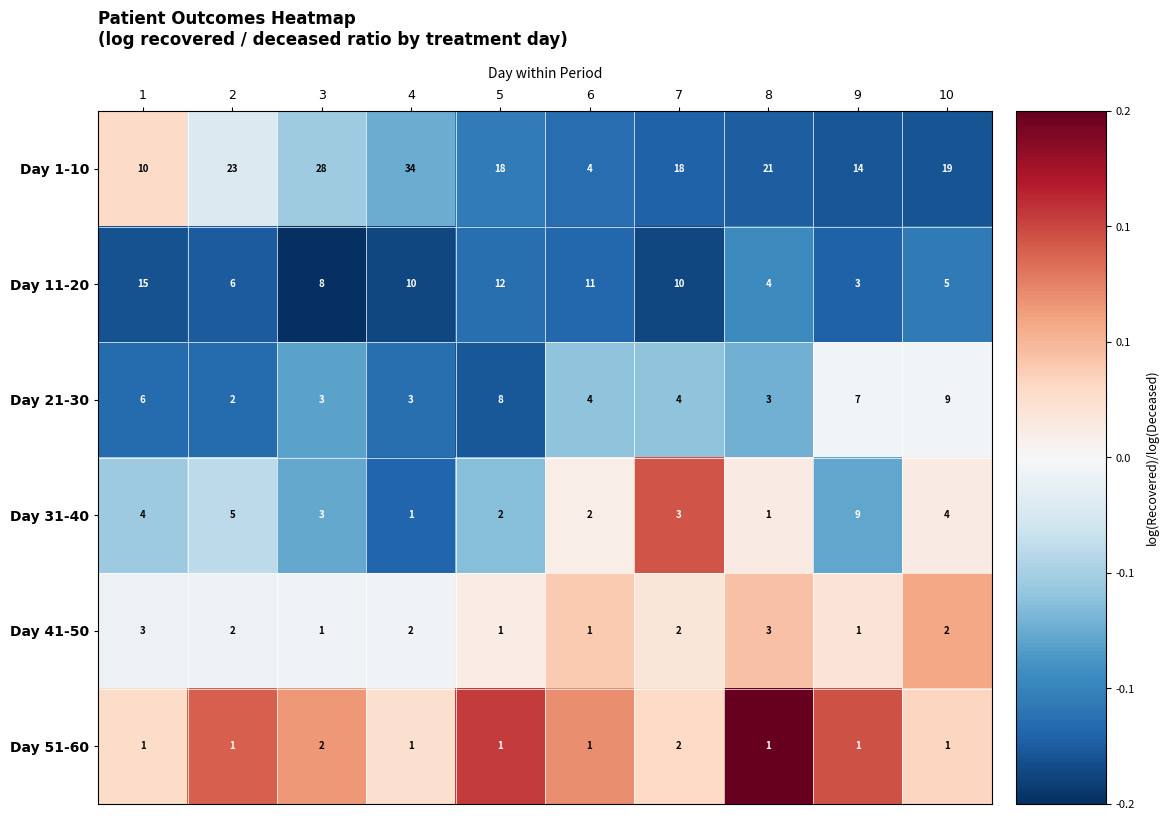

What is the greatest value displayed?

34